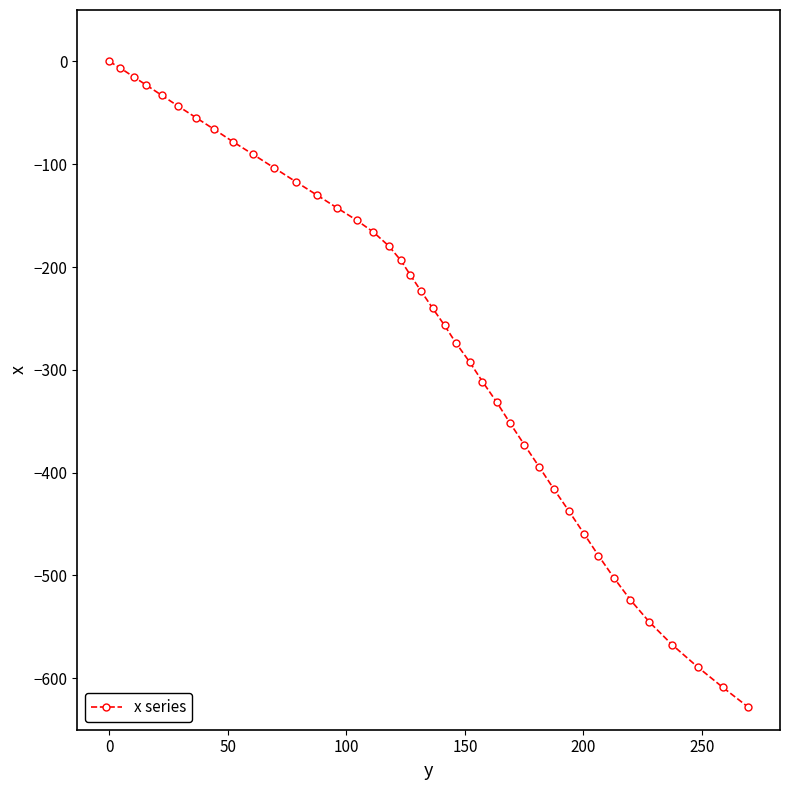

What is the smallest value displayed?

-627.9